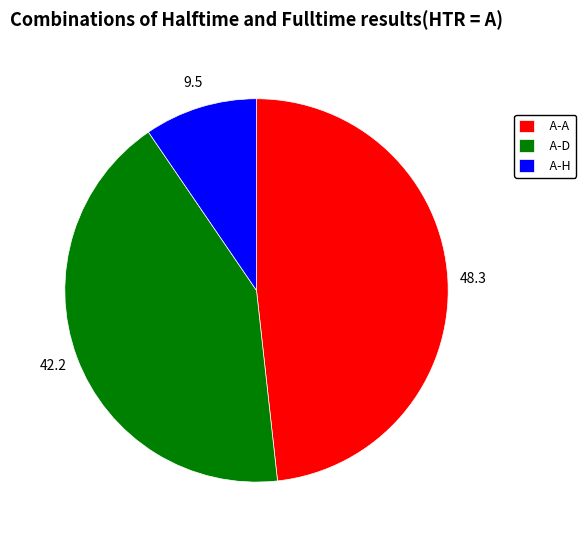

The A-D slice represents 54% of the pie. True or false?

False